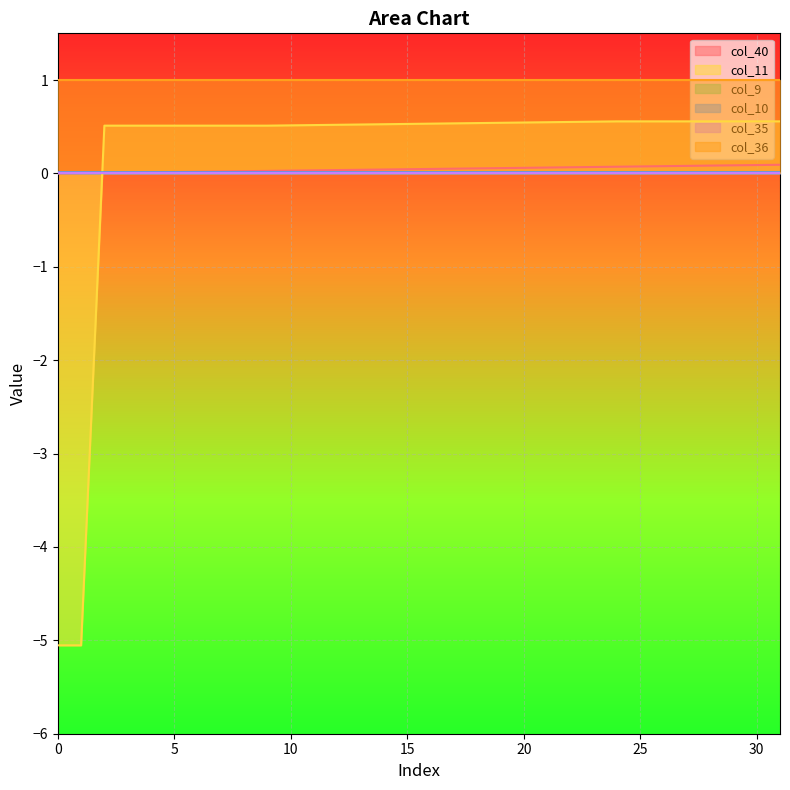

The col_11 series shows 0.5 at 13. True or false?

True